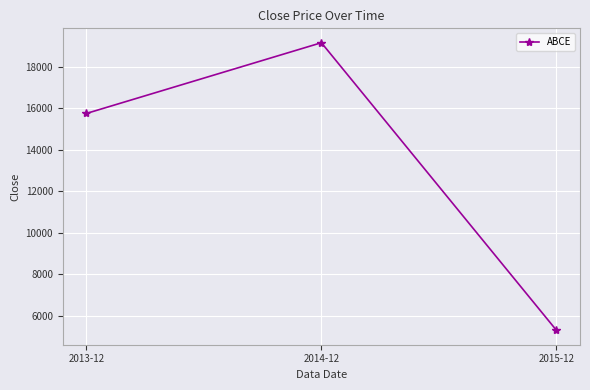

What value does the data have at 2015-12?

5305.2